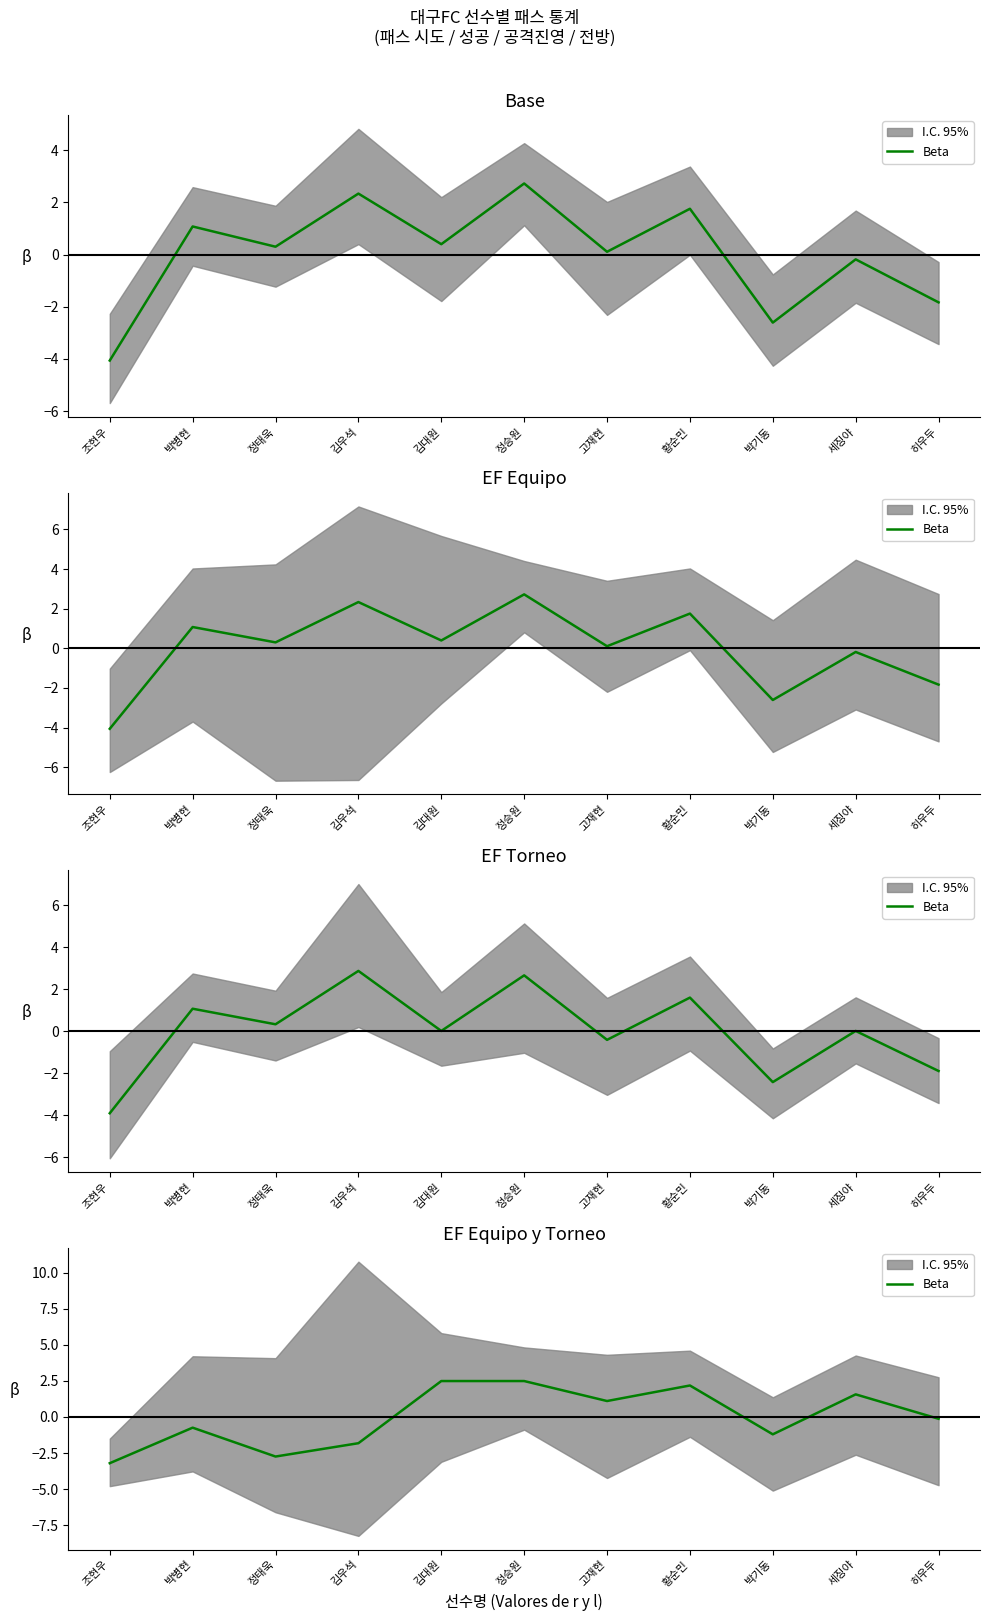

Is this an area chart (filled region under the line)?

No